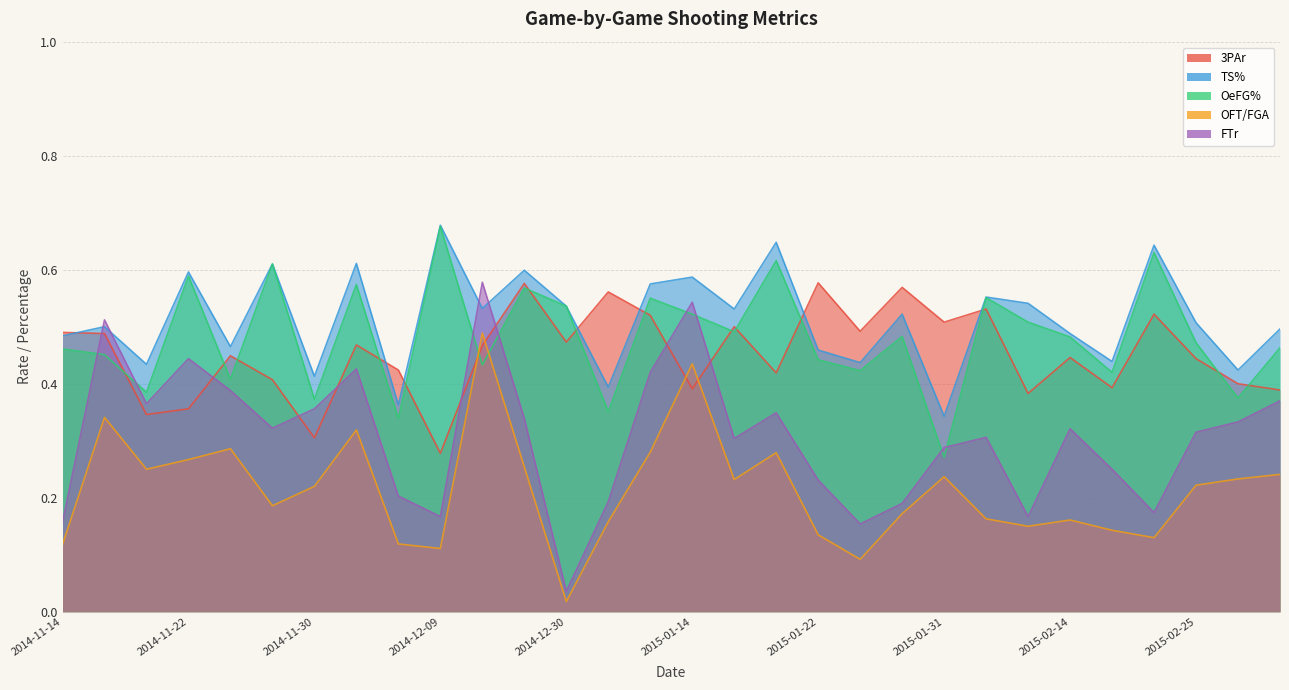

How many lines are shown in the chart?

5